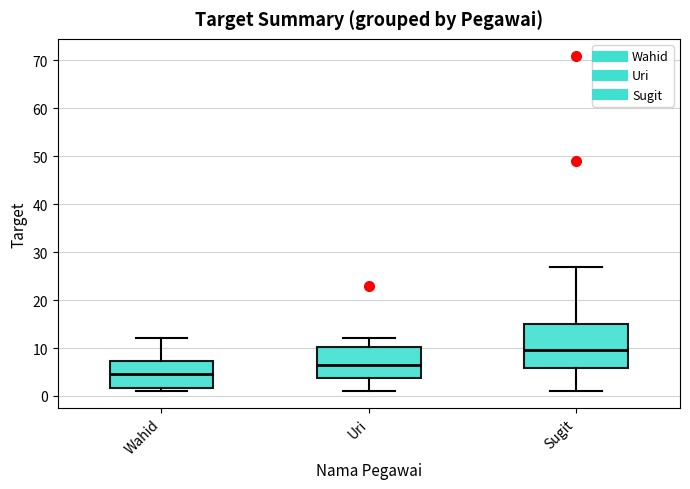

Where is the upper edge of the box for Wahid on the y-axis? The values are not printed on the chart, so give them approximately, as read against the axis.

7